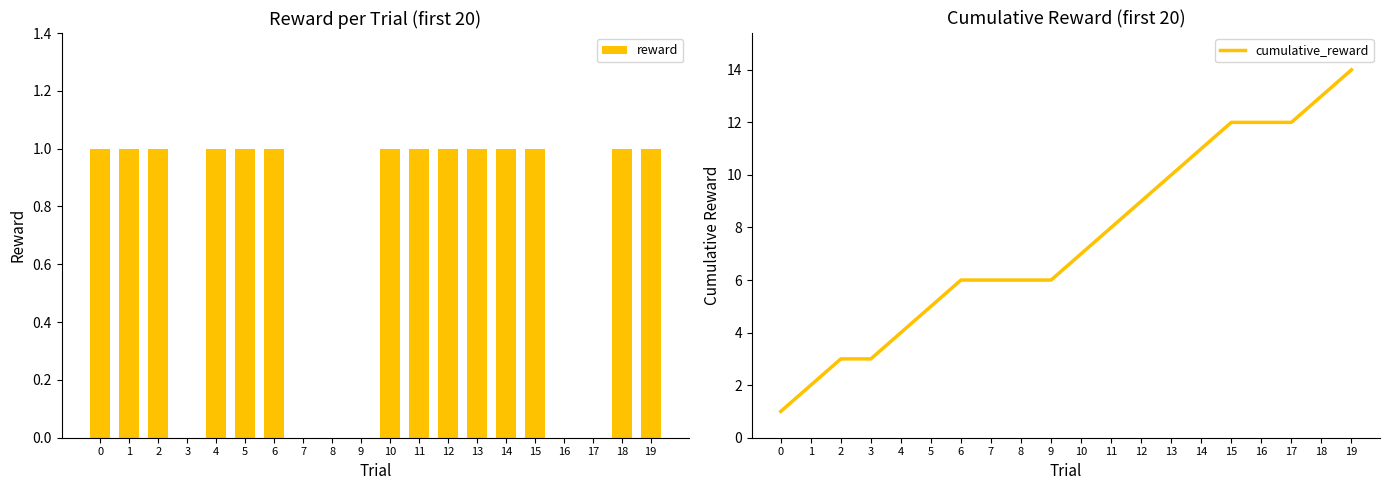

Does the chart contain any negative values?

No